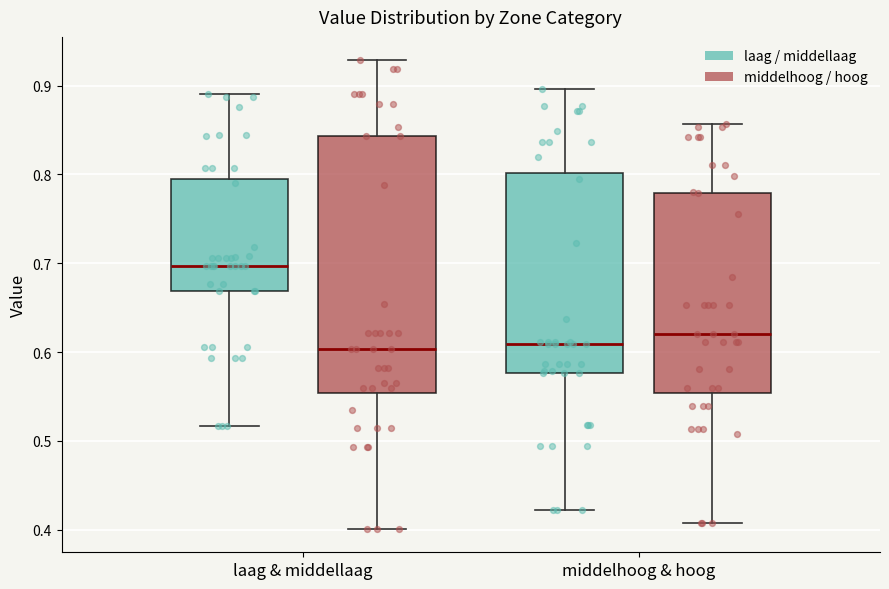

Reading left to right, transcribe this box plot: for each box, give where its median line is, the range the box spans, and where its two whiskers end, as read against the y-axis. The values are not printed on the chart, so give them approximately, as read against the axis.

laag & middellaag (laag / middellaag): median 0.70, box 0.67 to 0.79, whiskers 0.52 to 0.89
laag & middellaag (middelhoog / hoog): median 0.60, box 0.55 to 0.84, whiskers 0.40 to 0.93
middelhoog & hoog (laag / middellaag): median 0.61, box 0.58 to 0.80, whiskers 0.42 to 0.90
middelhoog & hoog (middelhoog / hoog): median 0.62, box 0.55 to 0.78, whiskers 0.41 to 0.86